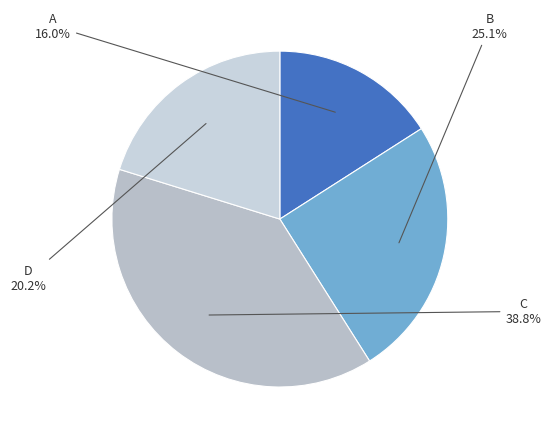

Count the number of slices in the pie.

4